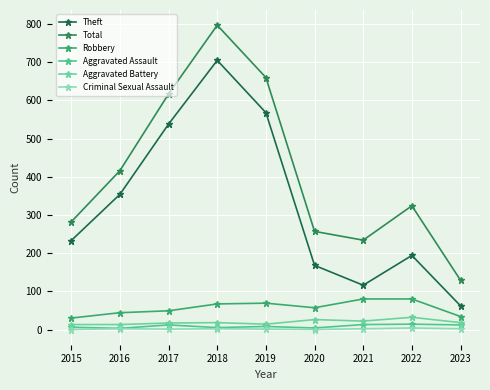

How many data points in Aggravated Battery are less than 18?

4